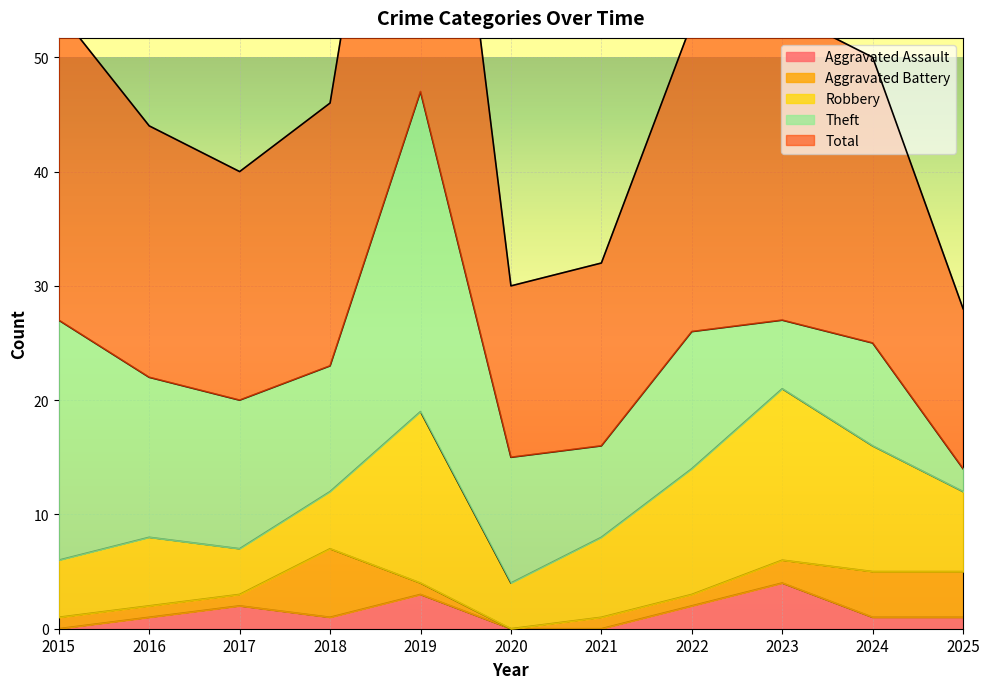

Is it true that Theft equals 24 at 2016?

False